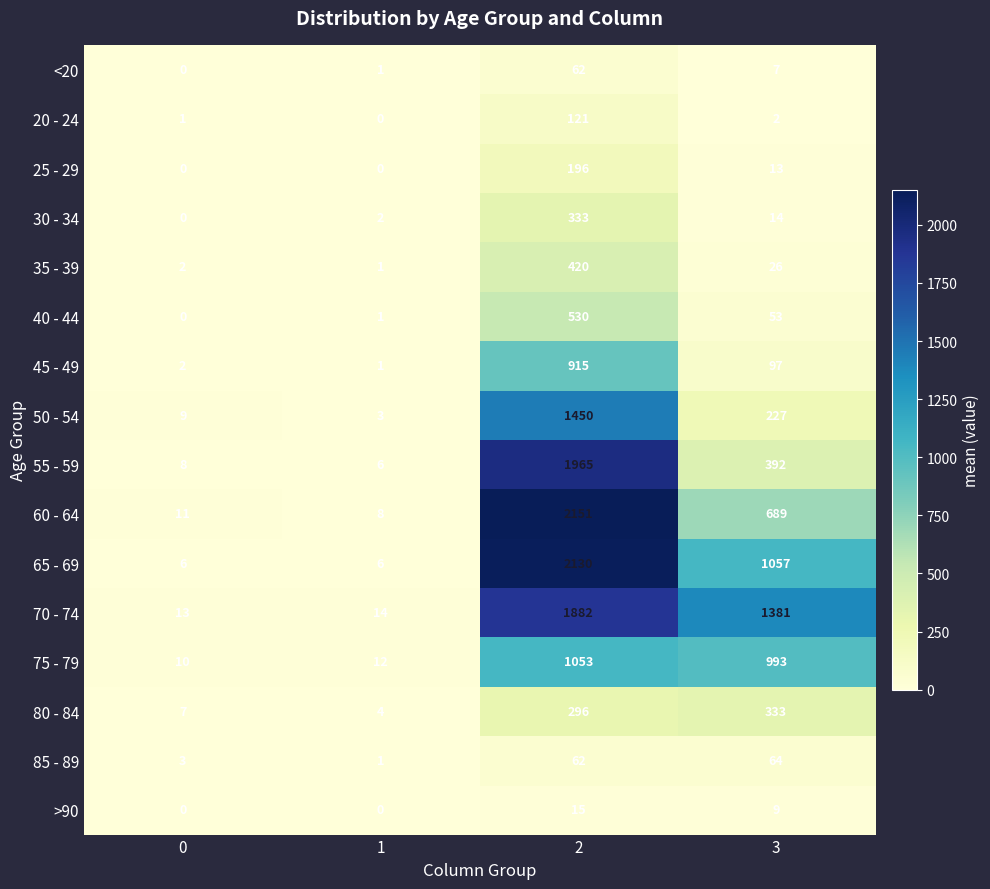

What is the difference between the maximum and minimum values in the 30 - 34 series?

333